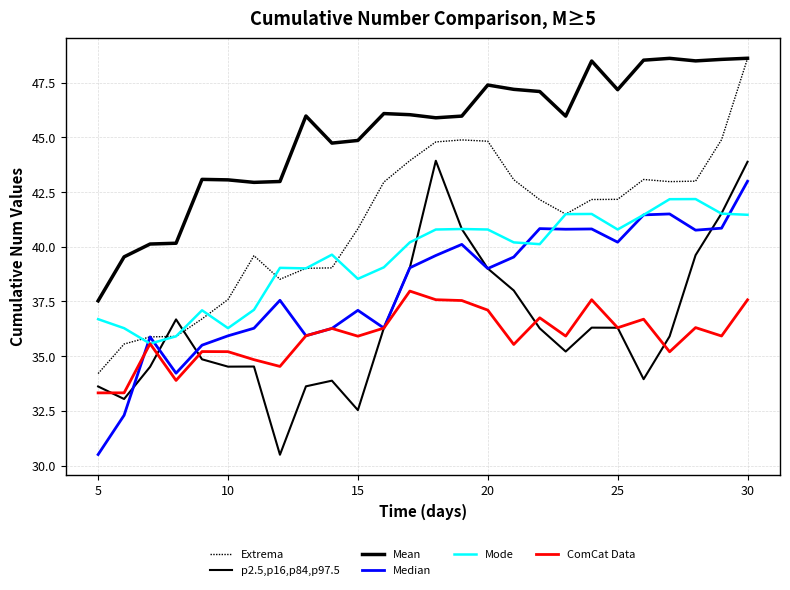

At how many categories does at least one series exceed 38?

25